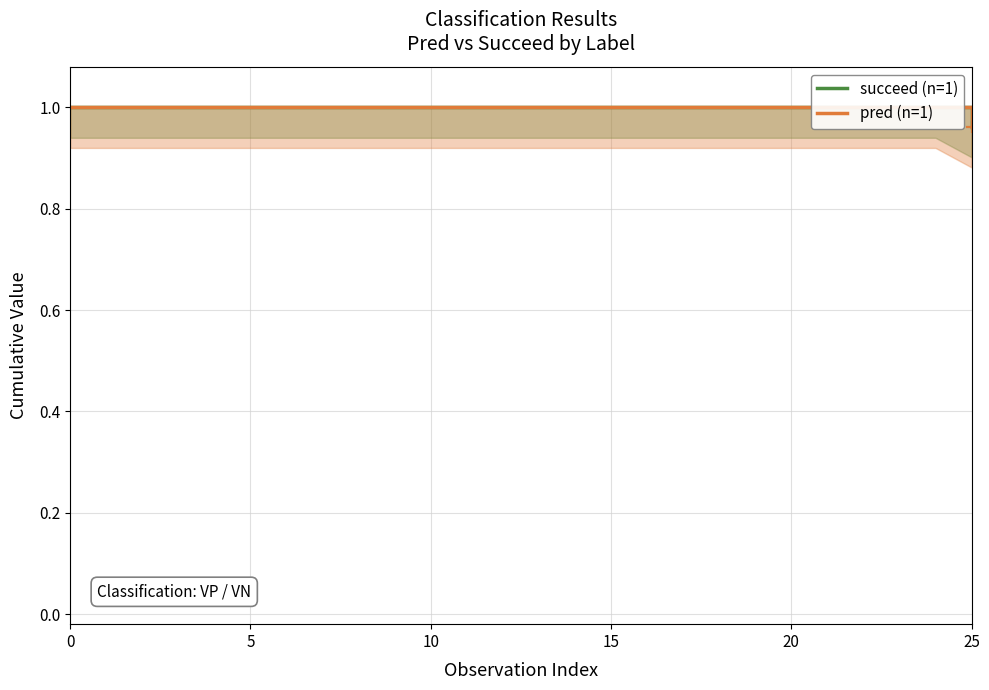

What is the approximate value of pred (n=1) at 0?

1.0